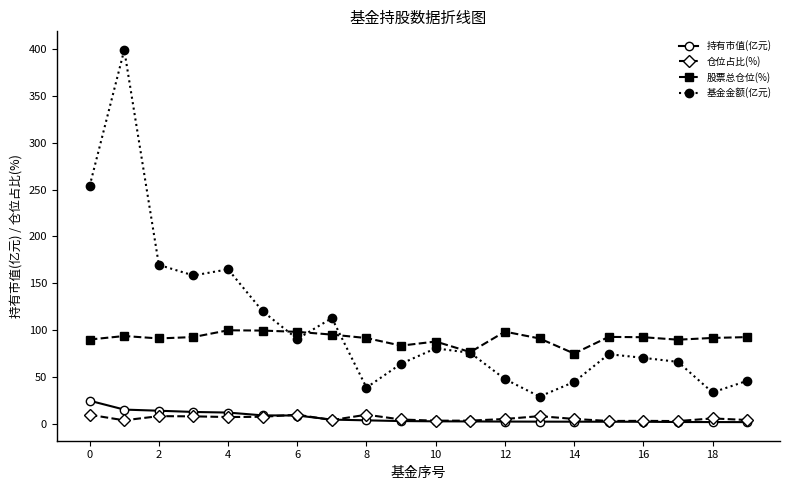

What is the smallest value displayed?

1.9